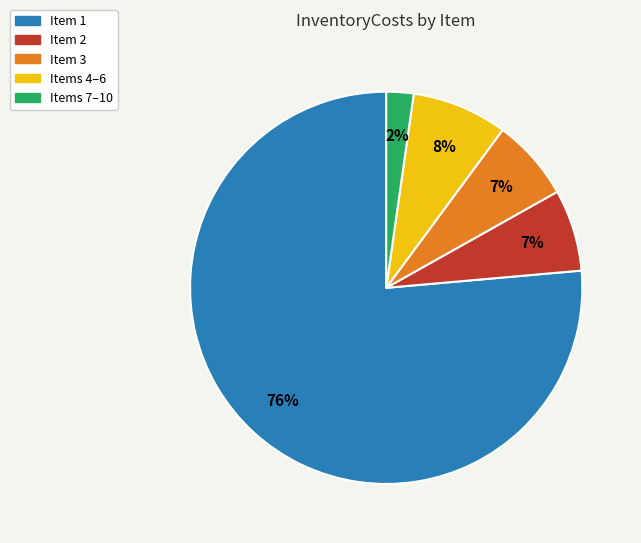

Is there a majority slice in this chart?

Yes